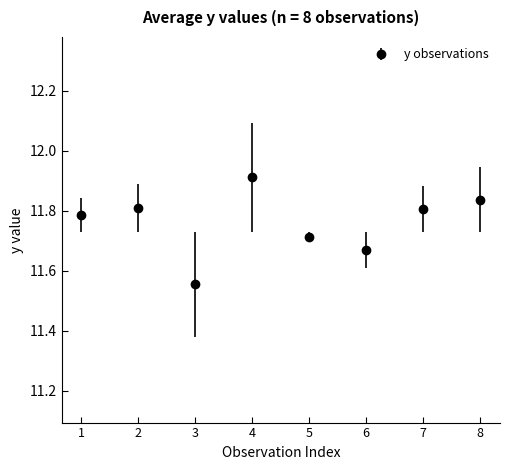

What is the greatest value displayed?

11.9